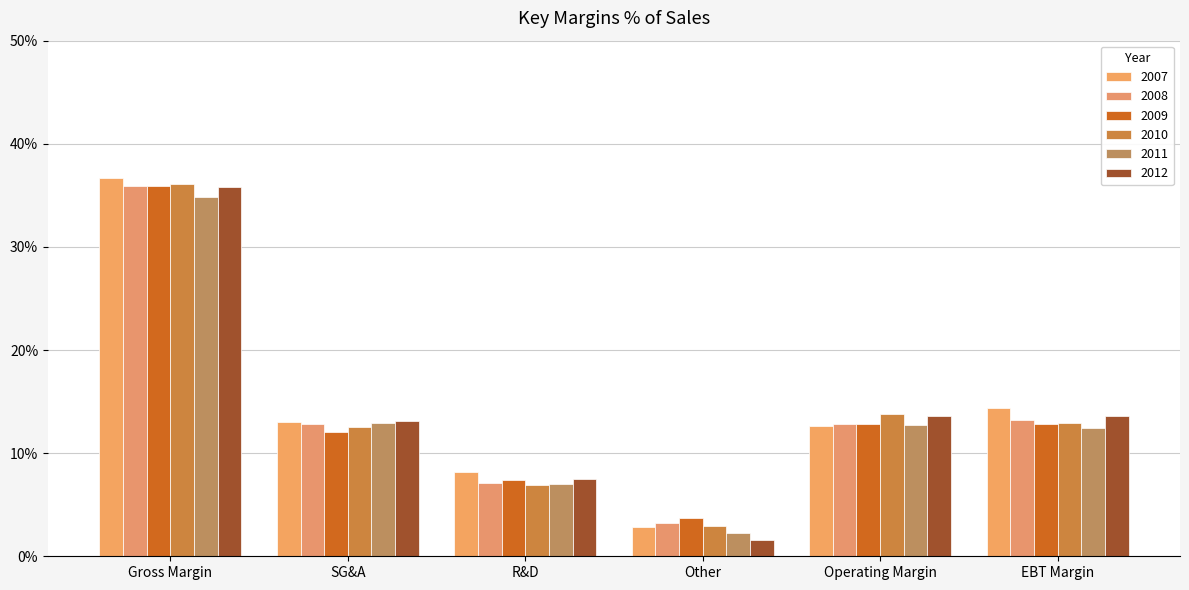

What are all the series names shown in the legend?

2007, 2008, 2009, 2010, 2011, 2012